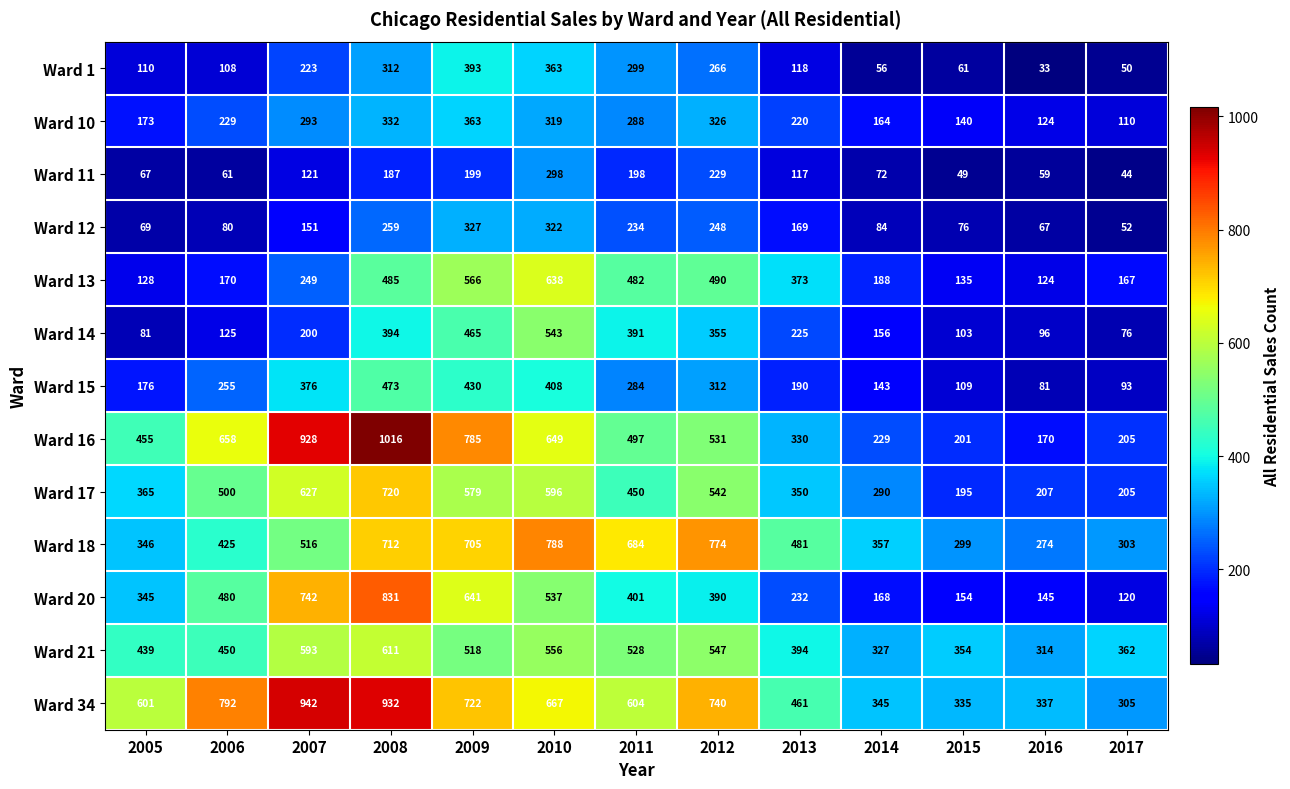

Rank the categories by Ward 18 value from highest to lowest.

2010, 2012, 2008, 2009, 2011, 2007, 2013, 2006, 2014, 2005, 2017, 2015, 2016